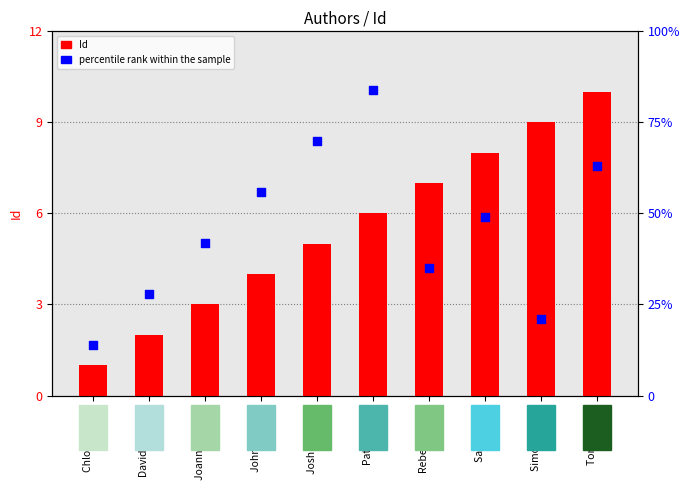

Which series has the widest spread of Y values?

percentile rank within the sample